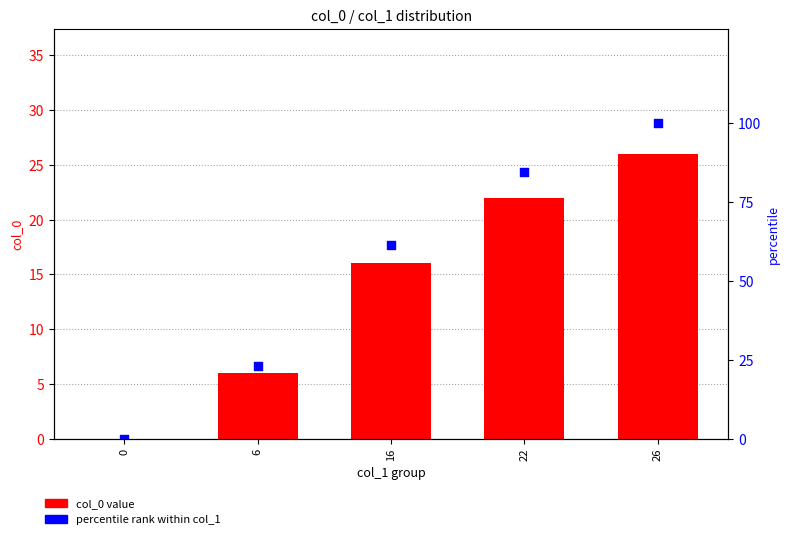

What are all the series names shown in the legend?

col_0 value, percentile rank within col_1